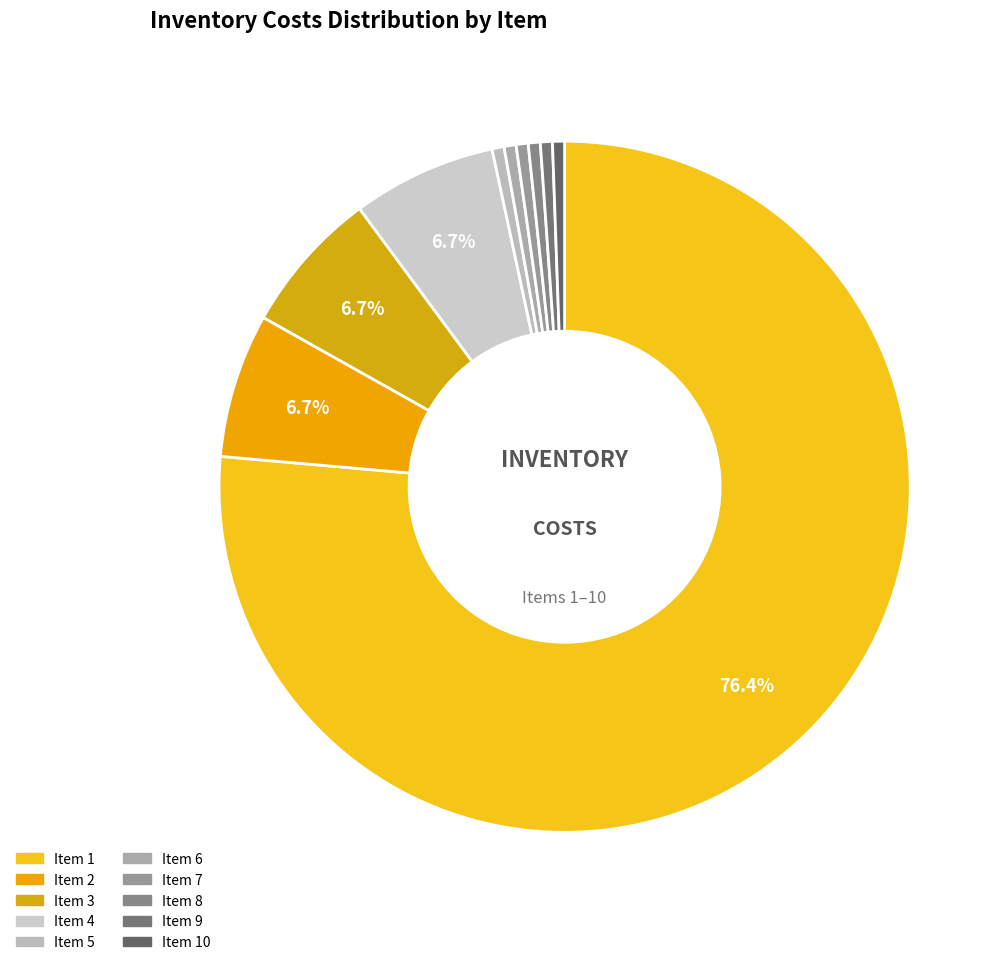

What is the smallest slice in the pie chart?

5